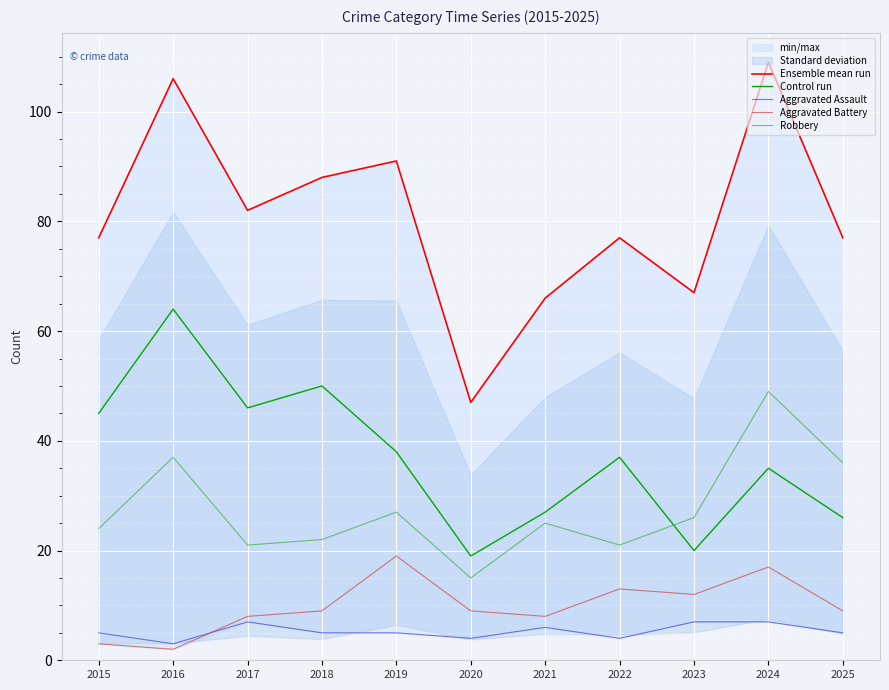

Where does the Robbery series first go above 25?

2016